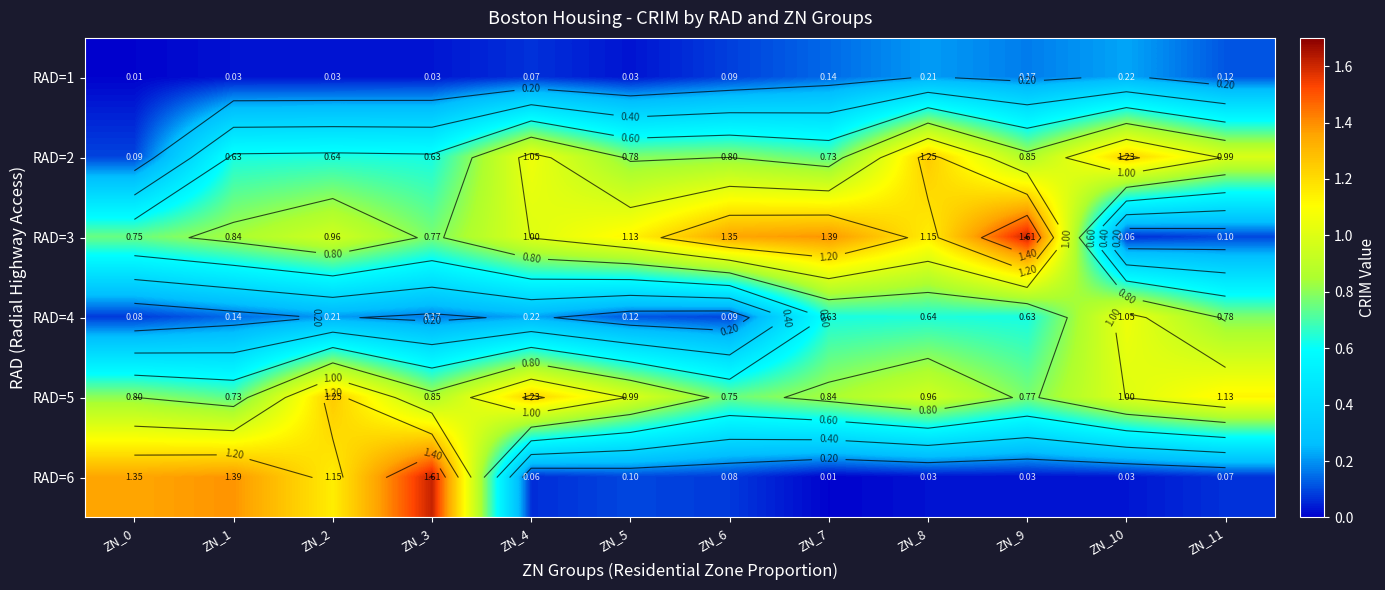

Which has a higher value, ZN_9 or ZN_6?

ZN_9